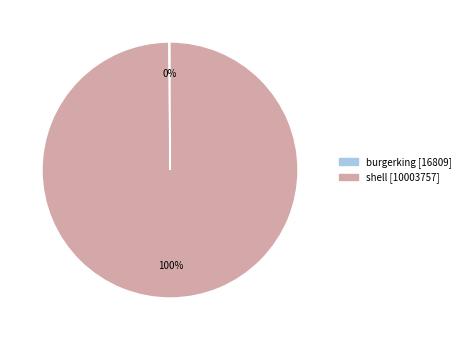

To the nearest percent, what is the average slice percentage?

50%